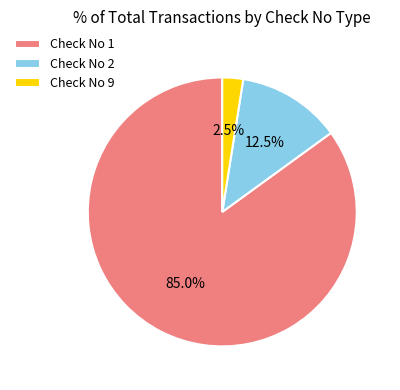

Does any single category account for the majority?

Yes